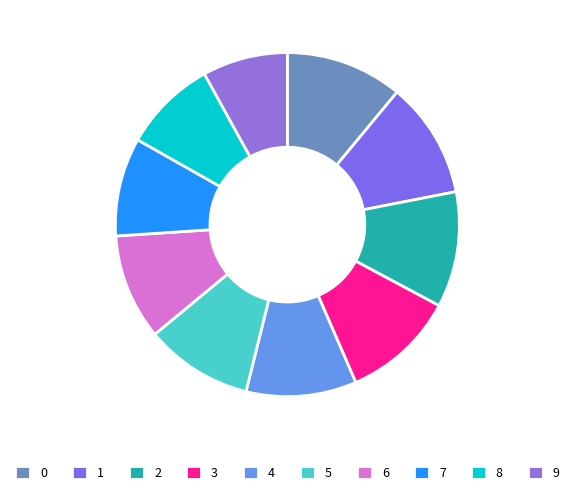

Count the number of slices in the pie.

10